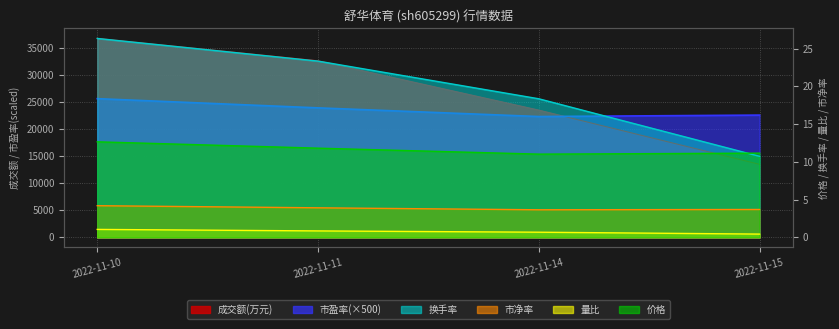

True or false: 成交额(万元) and 价格 cross at least once.

False